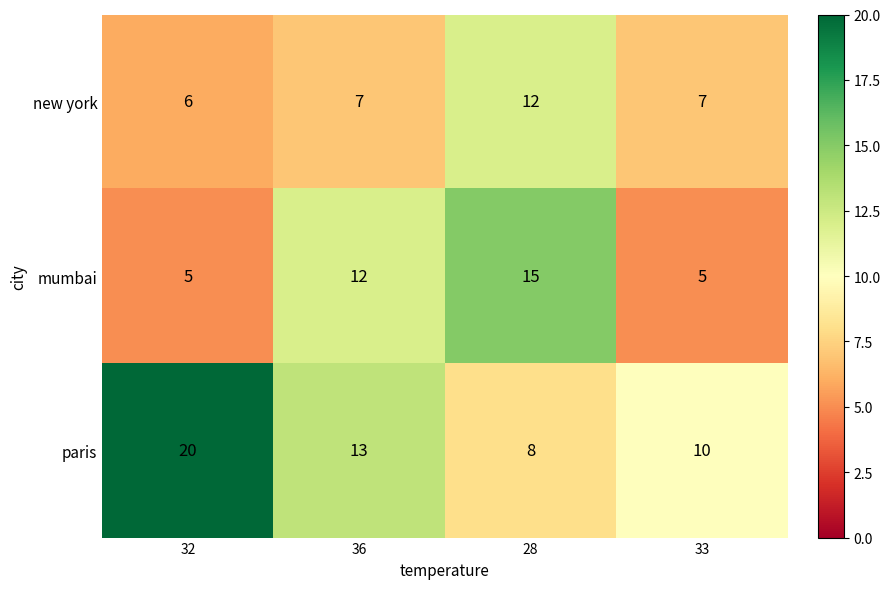

What is the difference between the second highest and second lowest values in the mumbai series?

7